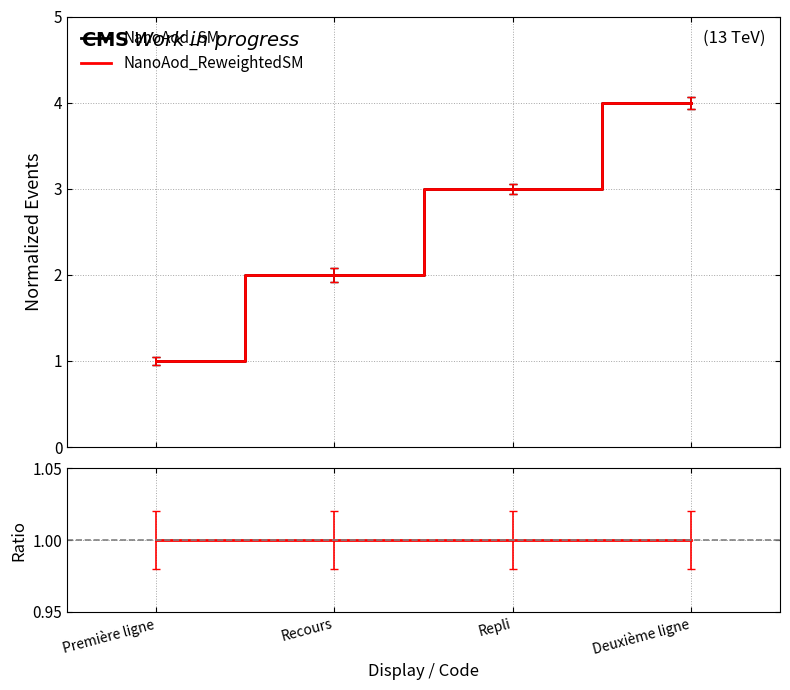

Which label corresponds to the smallest value in the chart?

Première ligne